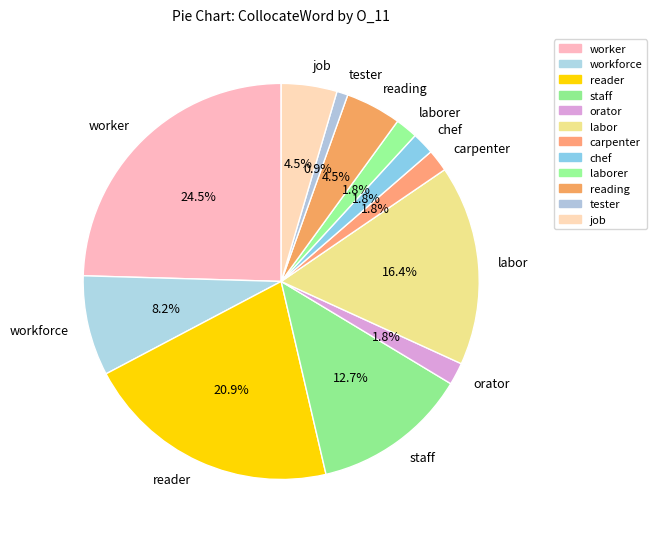

Which slice is the largest?

worker